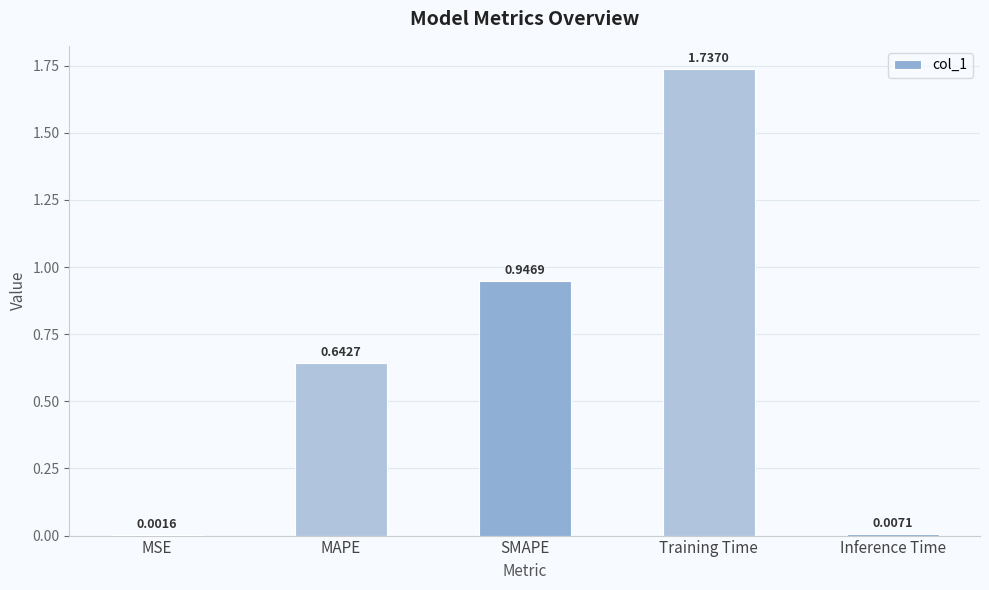

Which has a higher value, MAPE or MSE?

MAPE